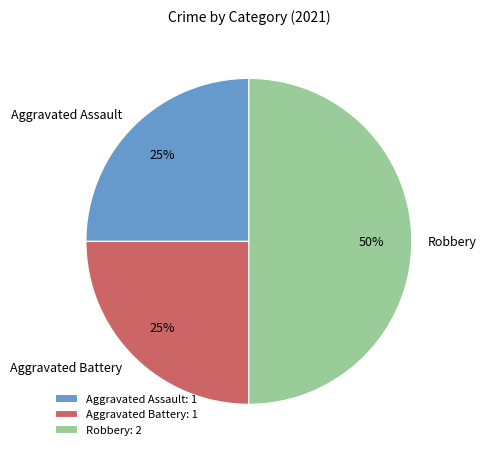

Is Aggravated Assault the majority of the pie?

No